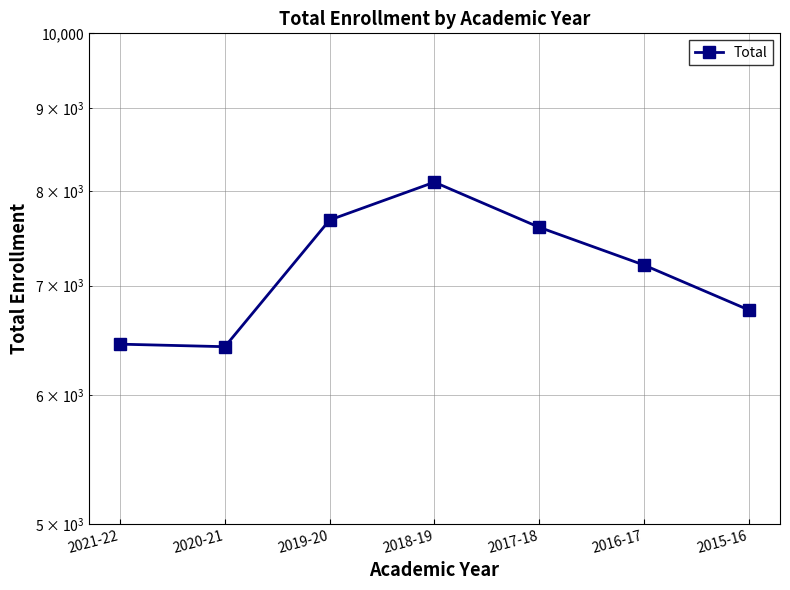

How many values exceed 7208?

3